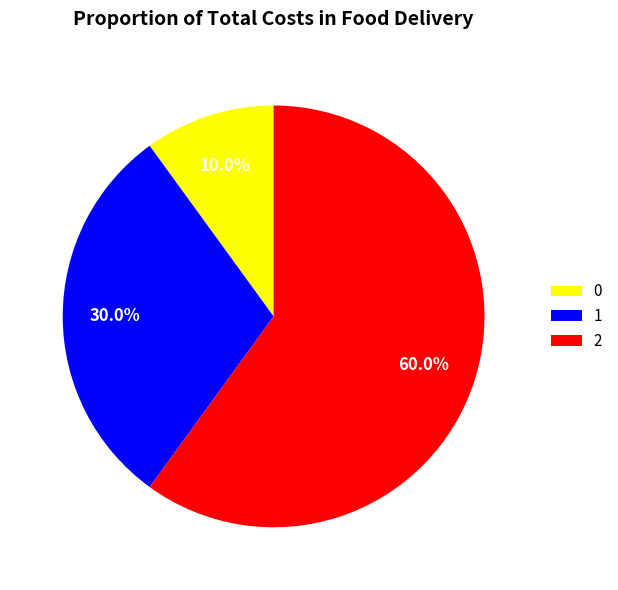

Count the number of slices in the pie.

3